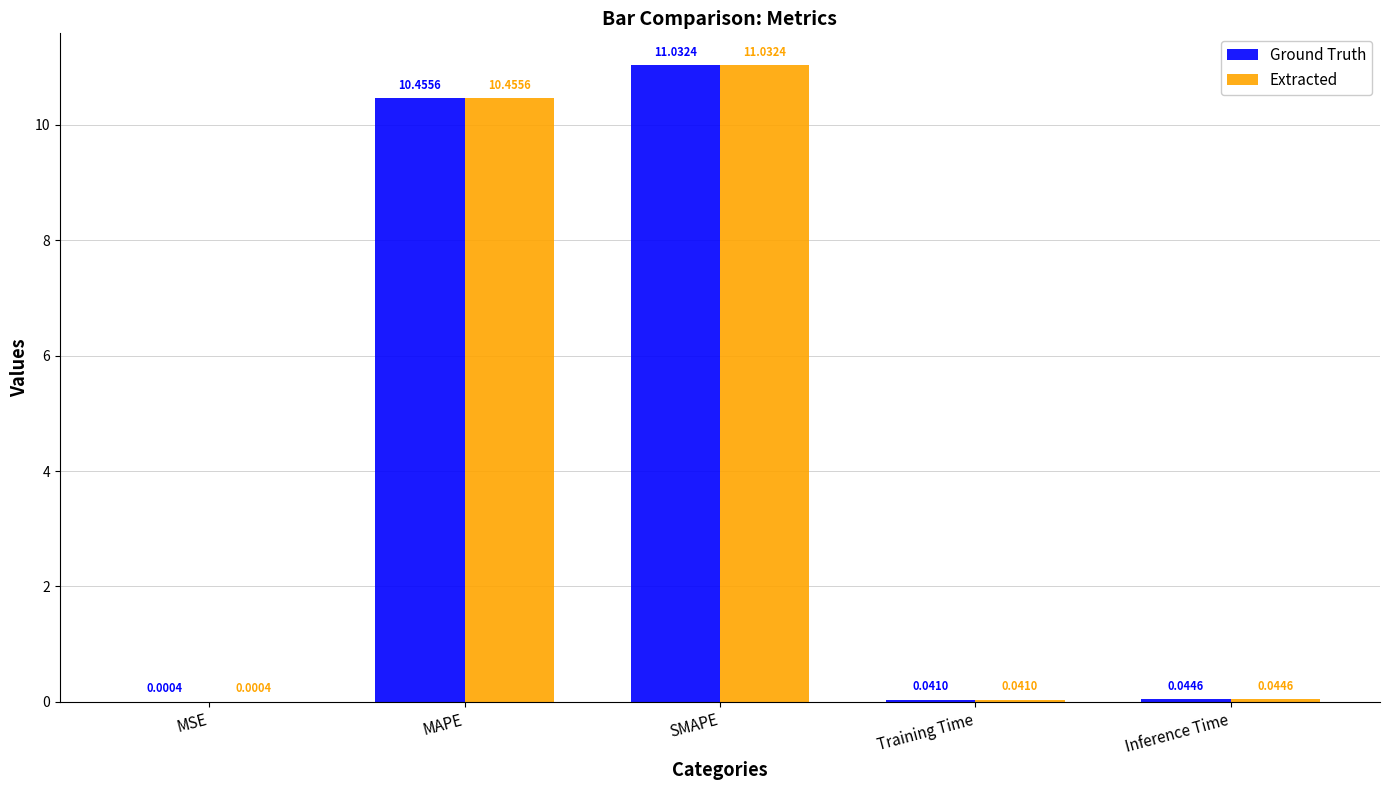

What is the total value across all series at SMAPE?

22.1